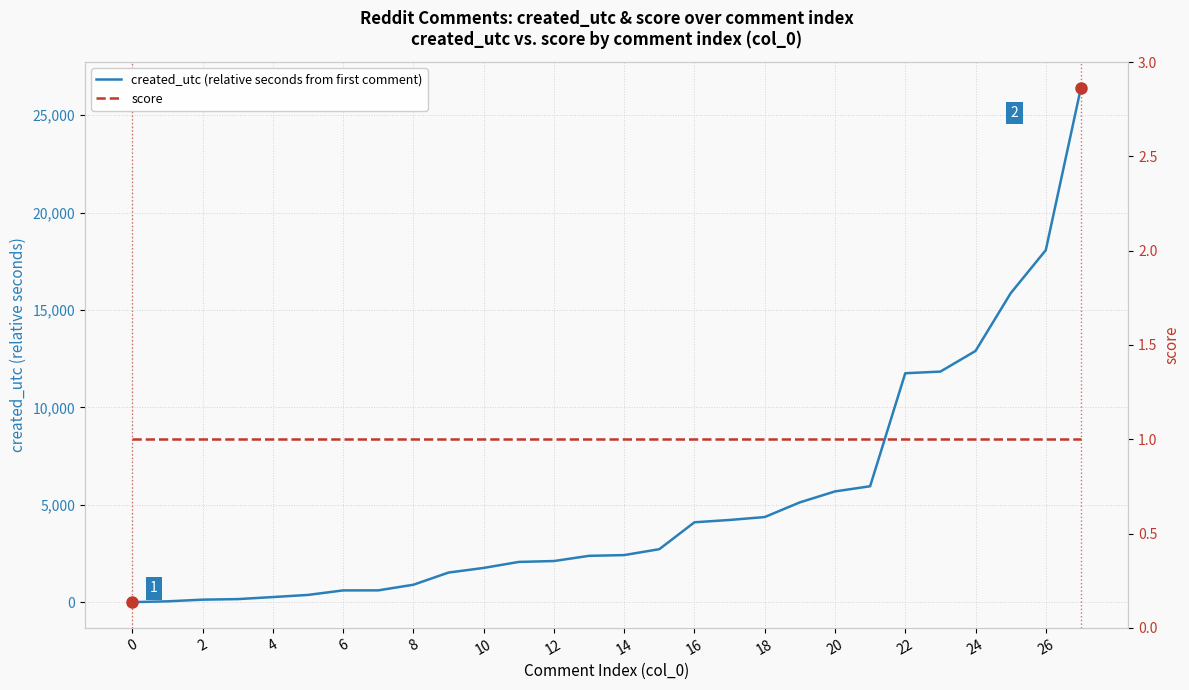

True or false: created_utc (relative seconds from first comment) has more than 1 points higher than both neighbors.

False